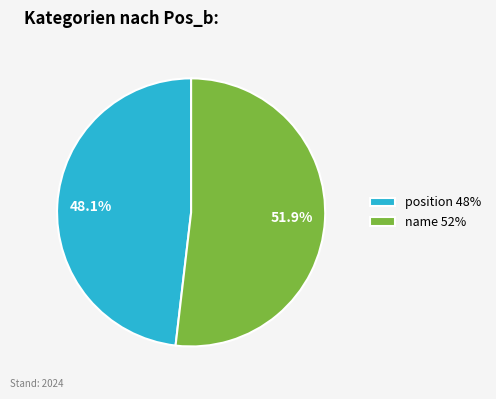

Does any single category account for the majority?

Yes